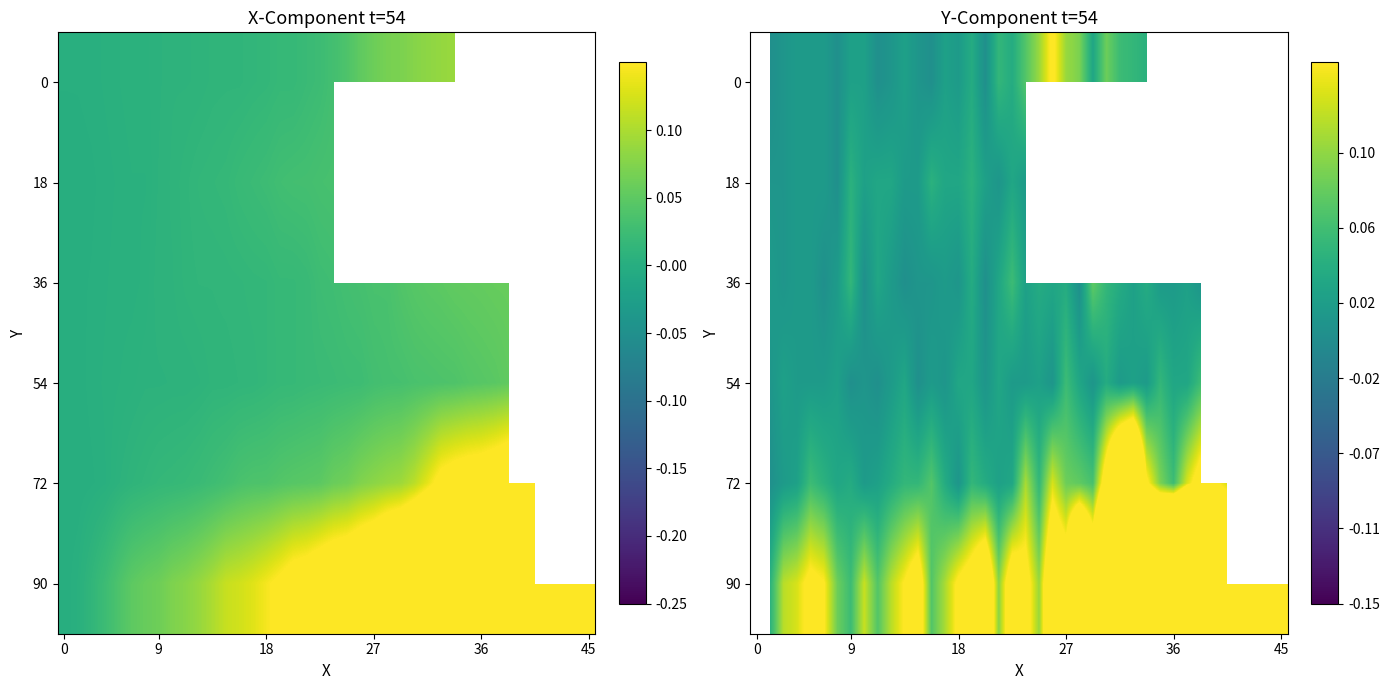

At which category does the chart reach its peak across all series?

32